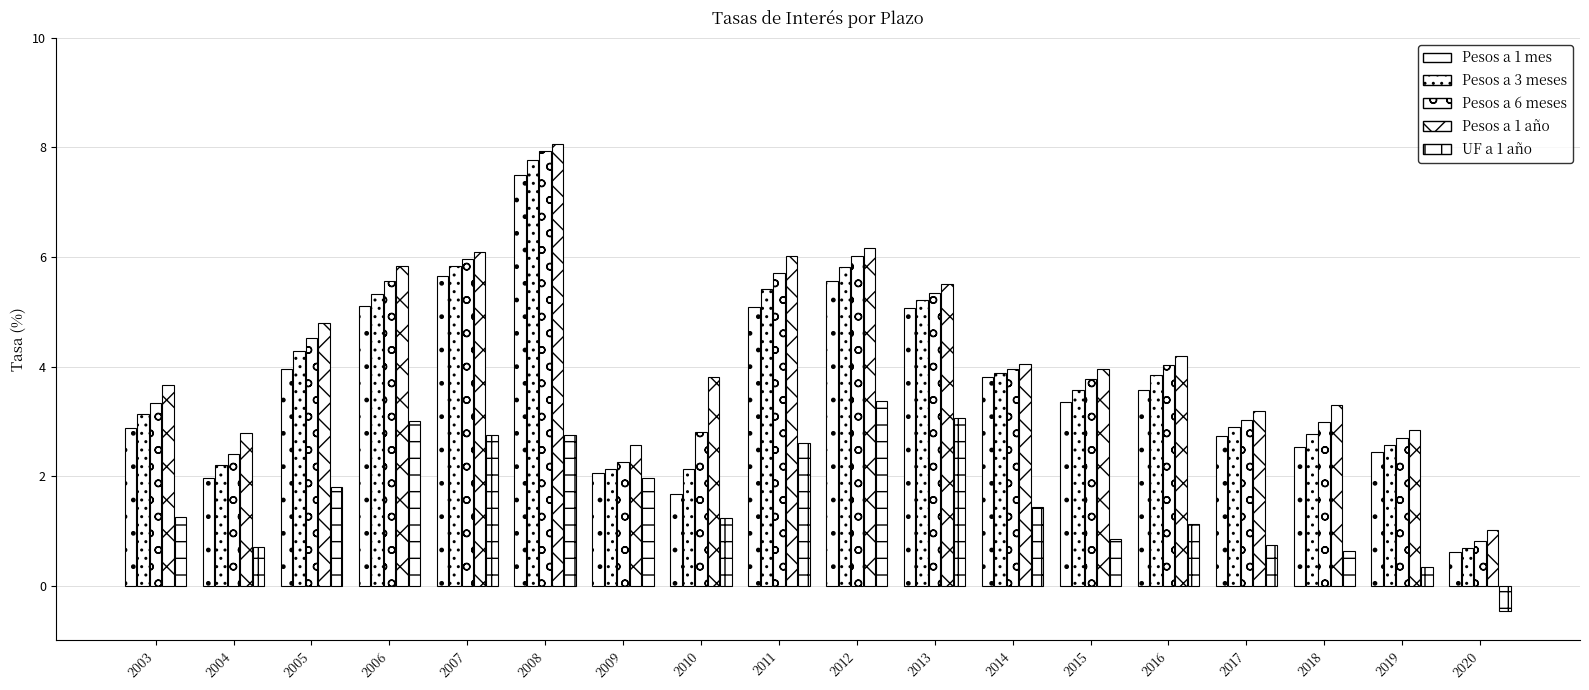

Rank the series by their maximum value, from lowest to highest.

UF a 1 año, Pesos a 1 mes, Pesos a 3 meses, Pesos a 6 meses, Pesos a 1 año